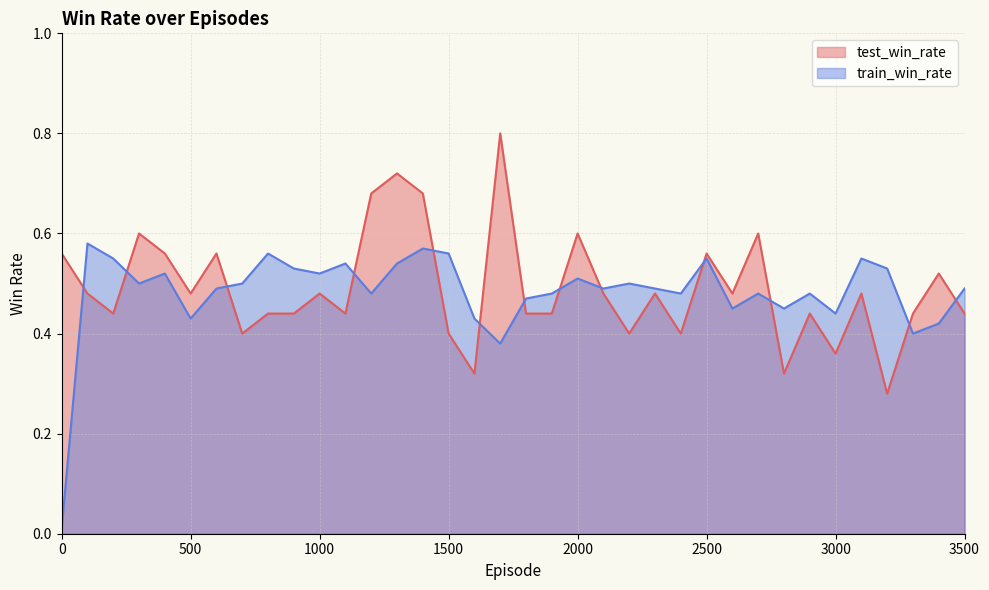

What is the sum of all train_win_rate values?

17.4